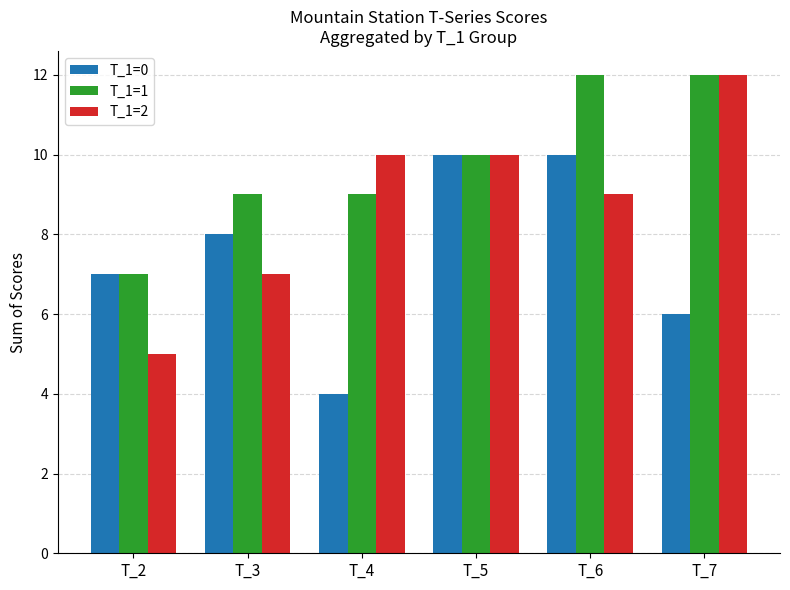

How many bars are there in total?

18